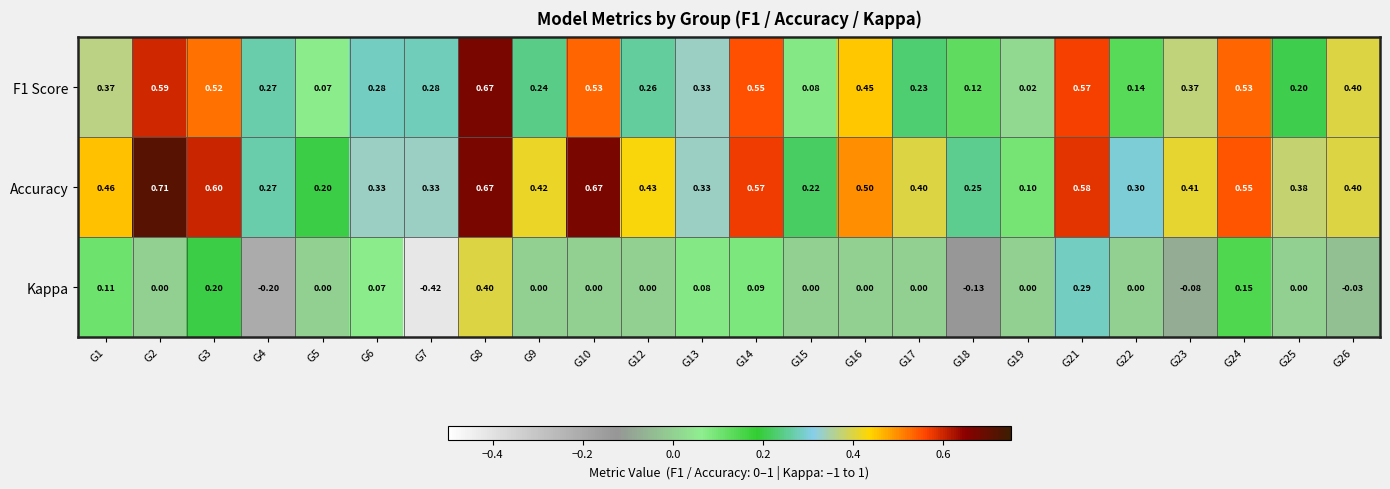

Which series has the largest total across all categories?

Accuracy